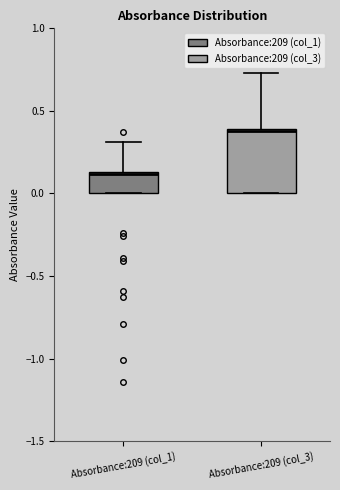

Reading left to right, read every box against the y-axis: the position of its median line, the range the box covers, and the ends of its whiskers. The values are not printed on the chart, so give them approximately, as read against the axis.

Absorbance:209 (col_1): median 0.10, box 0.00 to 0.15, whiskers 0.00 to 0.30
Absorbance:209 (col_3): median 0.40, box 0.00 to 0.40, whiskers 0.00 to 0.75